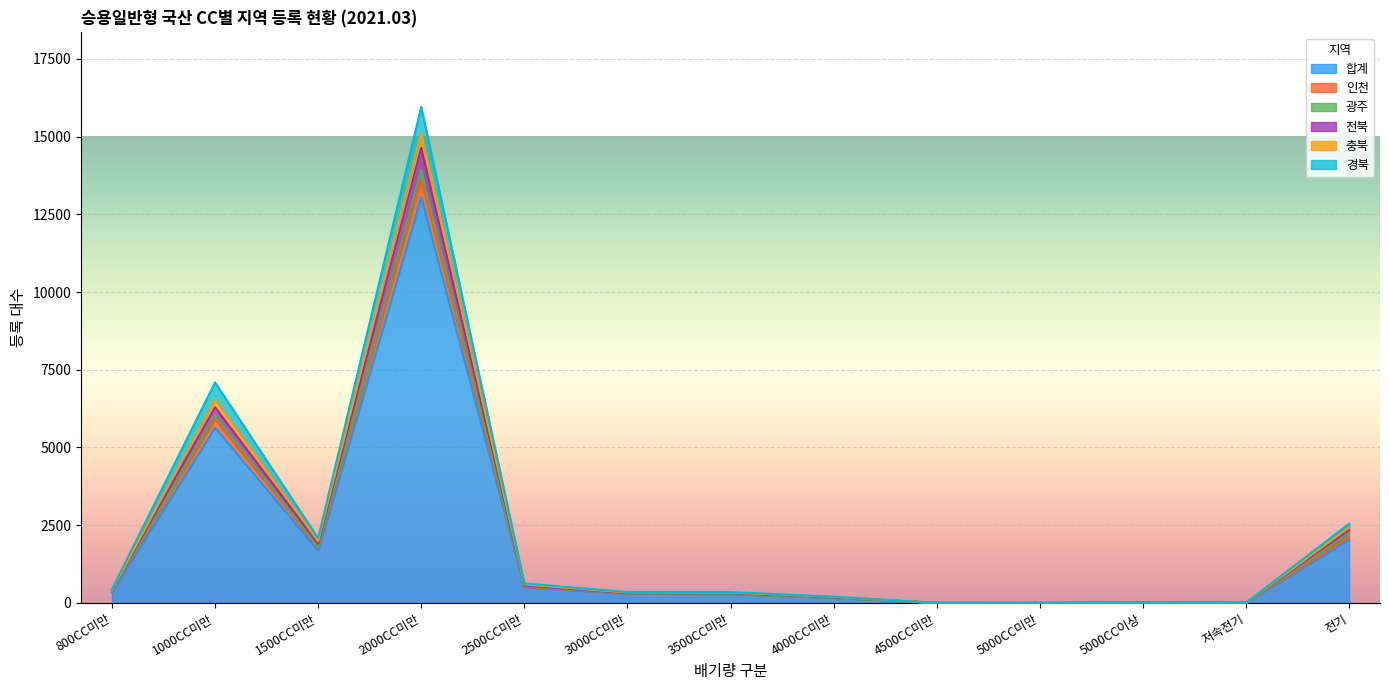

Which category has the highest value in the 합계 series?

2000CC미만